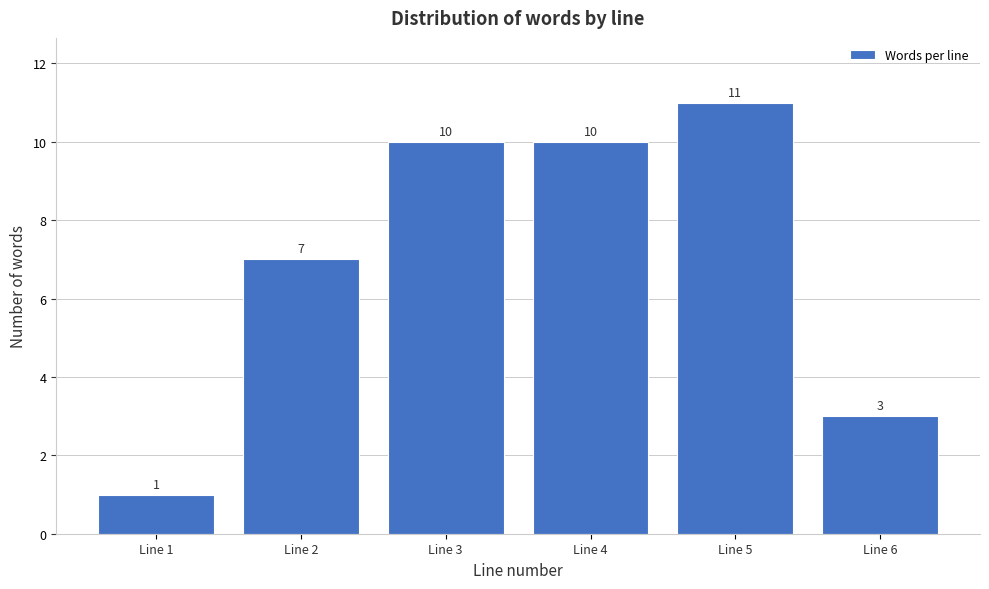

Reading left to right, extract all data points from this chart.

1	7	10	10	11	3